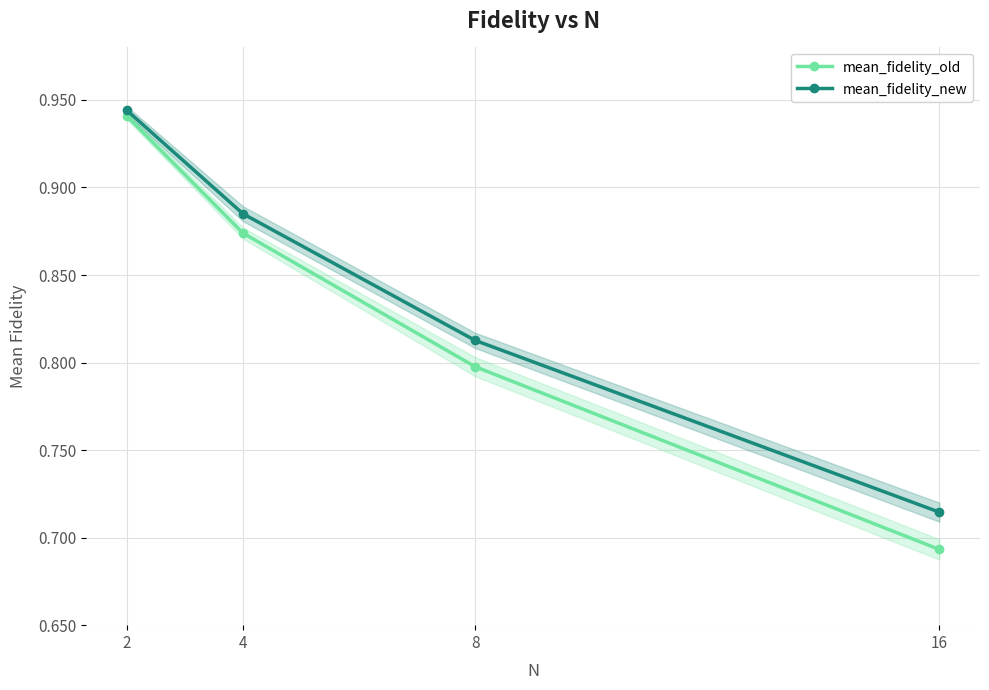

What is the value of the mean_fidelity_old point at the 2nd from the left?

0.9